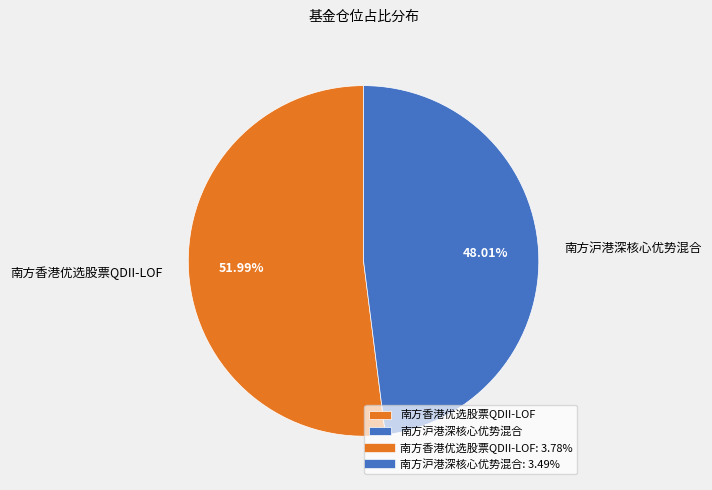

How many slices are in this pie chart?

2